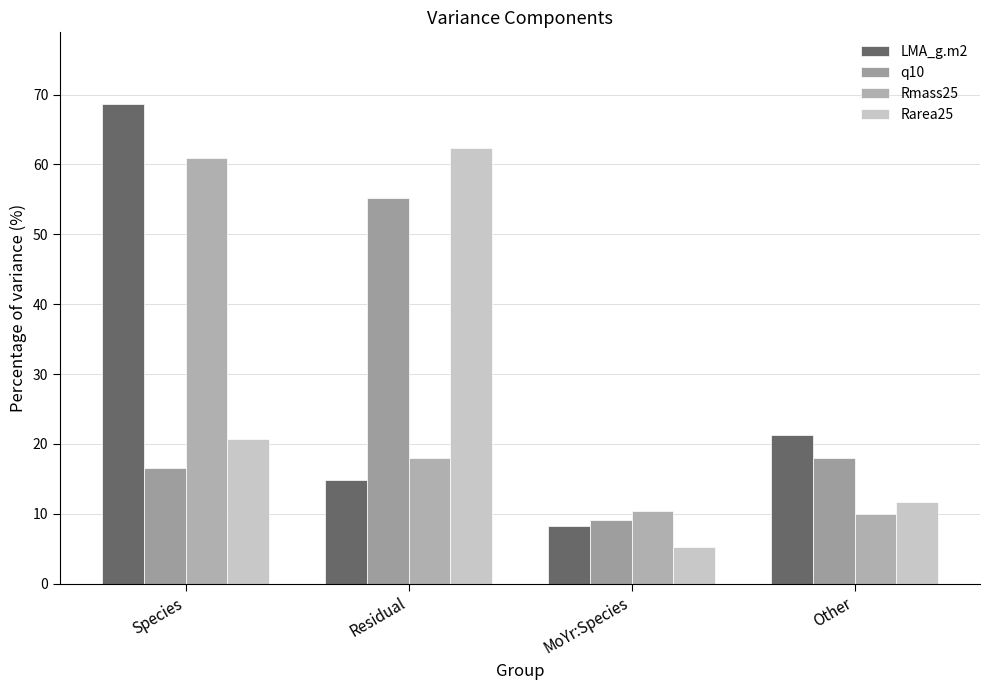

Reading right to left, list all the values displayed in this chart.

LMA_g.m2: 21.3	8.2	14.9	68.6
q10: 18.0	9.2	55.3	16.5
Rmass25: 10.0	10.4	18.0	60.9
Rarea25: 11.8	5.2	62.4	20.7